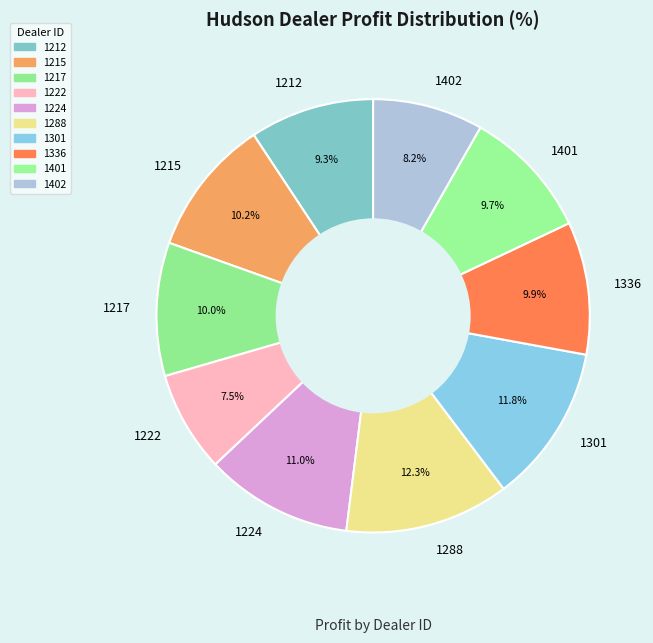

To the nearest percent, what is the combined percentage of 1288 and 1402?

21%